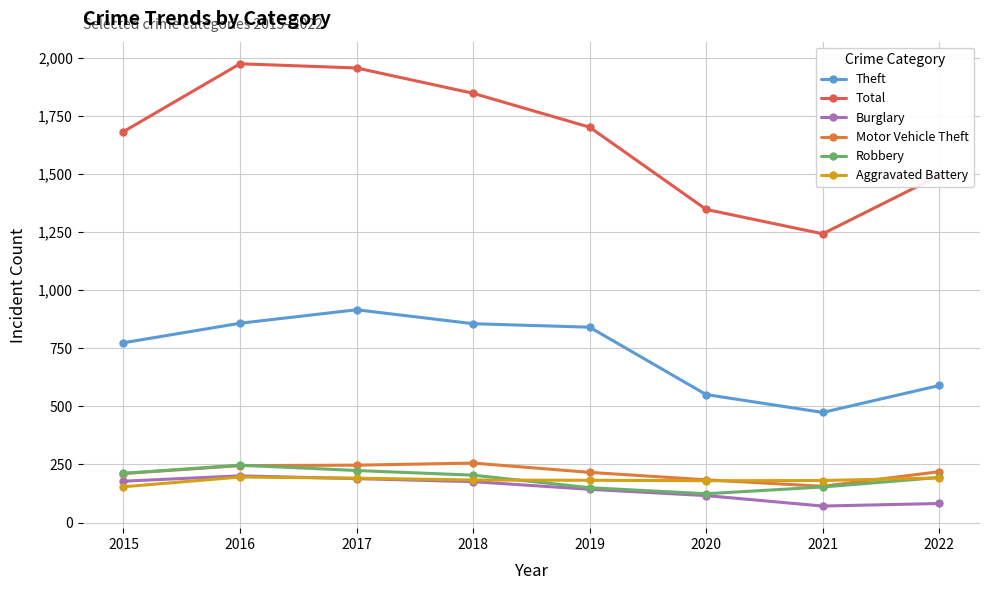

Is this an area chart (filled region under the line)?

No